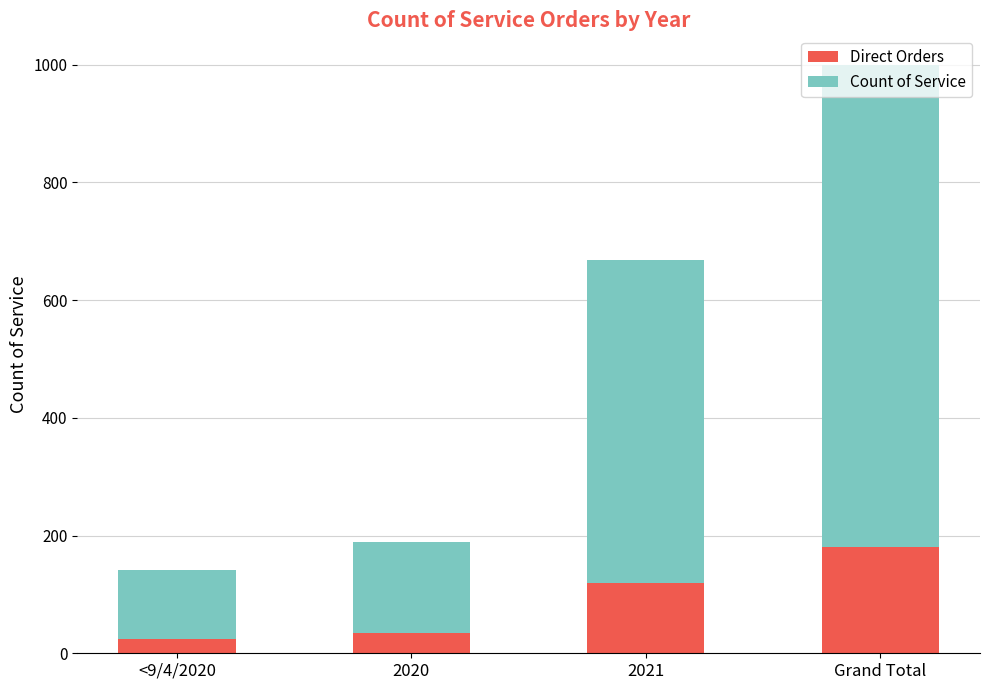

What is the difference between the Direct Orders values at <9/4/2020 and 2021?

95